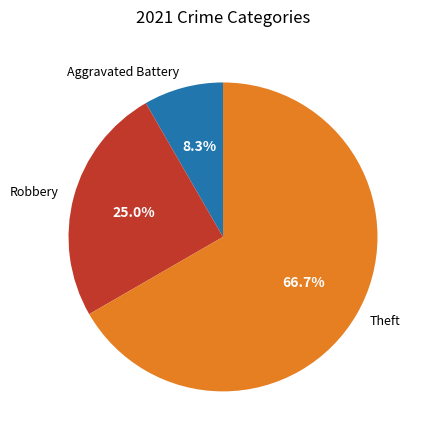

Do Aggravated Battery and Theft together represent more than half of the pie?

Yes